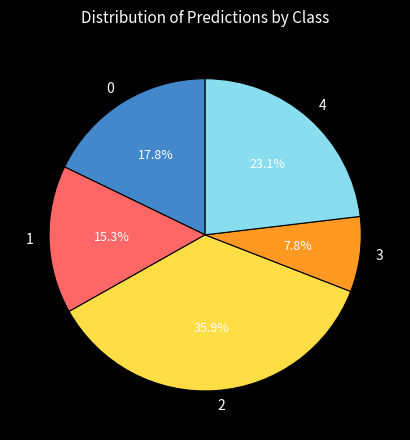

How many segments does this pie chart have?

5